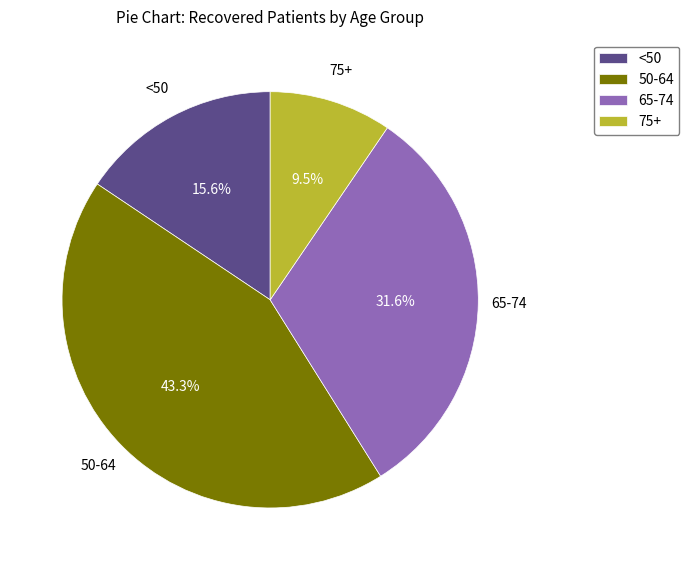

Is the sum of 65-74 and 50-64 greater than half?

Yes